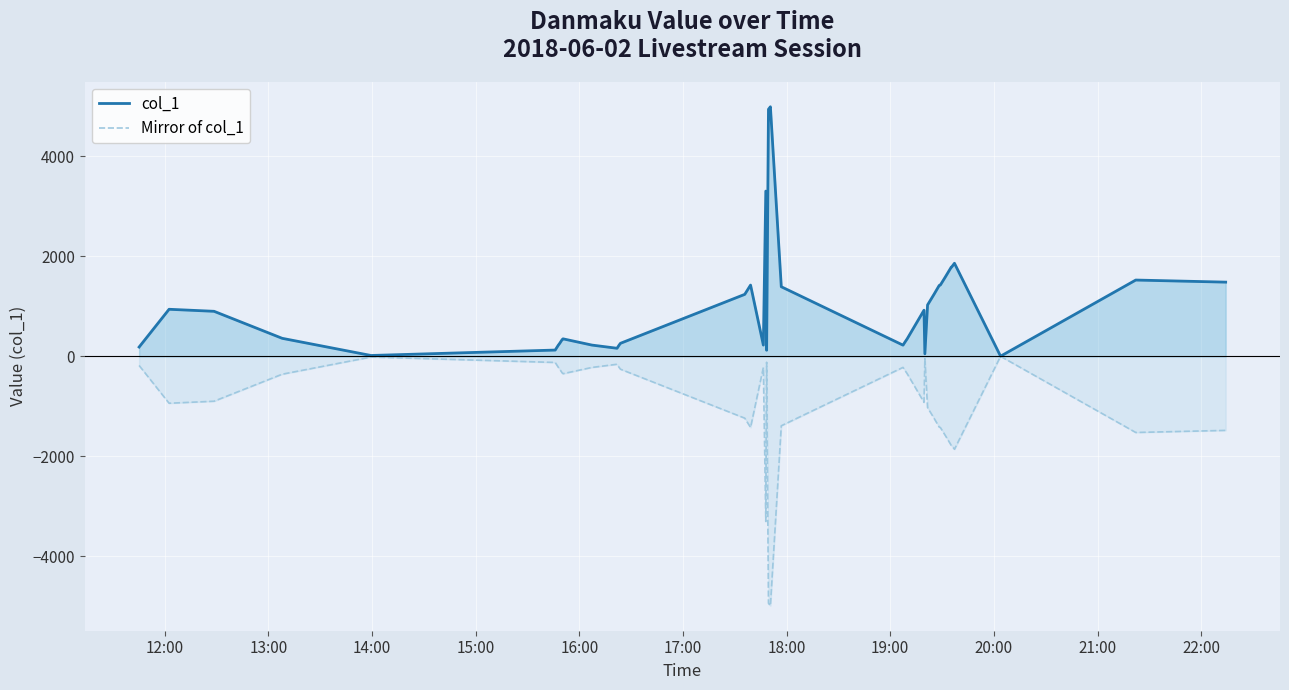

Rank the series by their average value, from lowest to highest.

Mirror of col_1, col_1